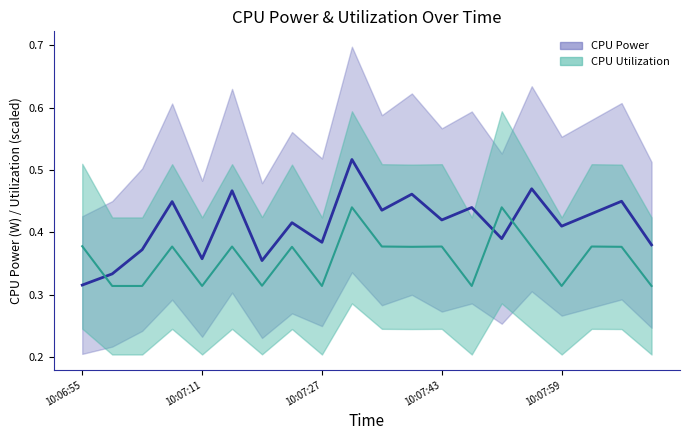

Between 7 and 14, which is larger?

7